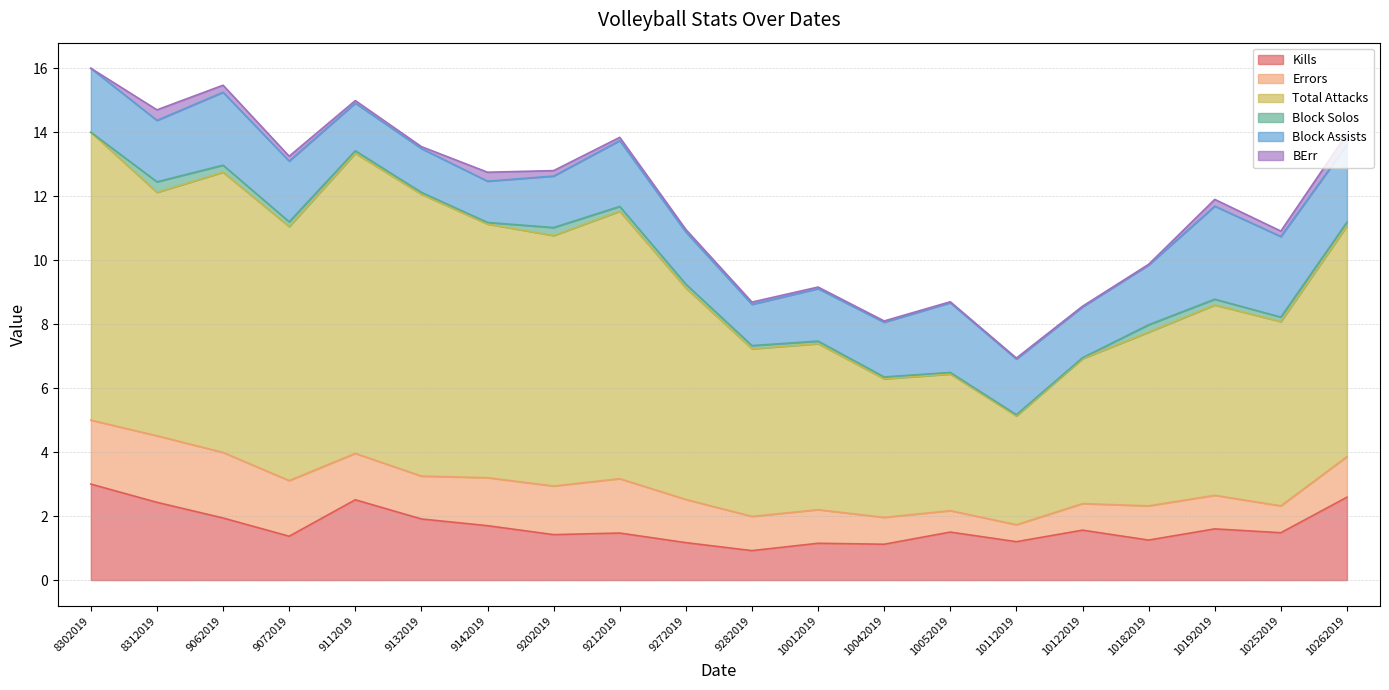

What is the sum of the Total Attacks values at 10122019 and 9212019?

12.9